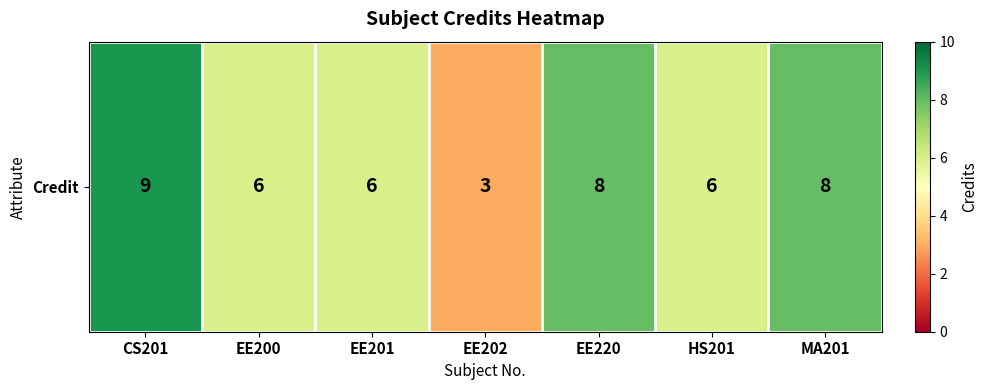

Approximately how many times larger is the value at MA201 compared to CS201?

0.9